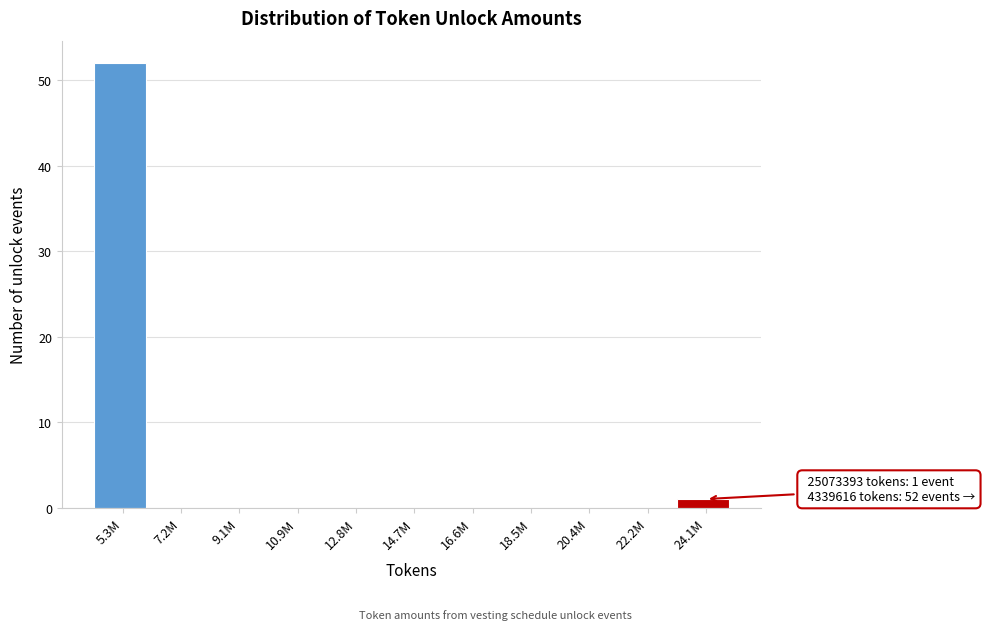

Reading left to right, list all the values displayed in this chart.

5.3M=52	7.2M=0	9.1M=0	10.9M=0	12.8M=0	14.7M=0	16.6M=0	18.5M=0	20.4M=0	22.2M=0	24.1M=1